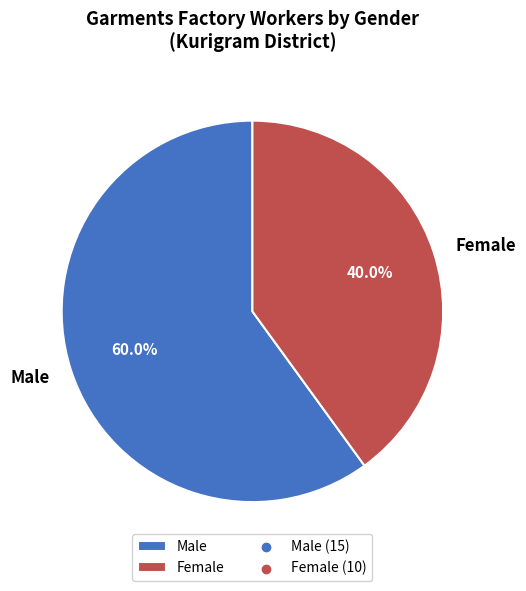

Is it true that Male is 60% of the pie?

True